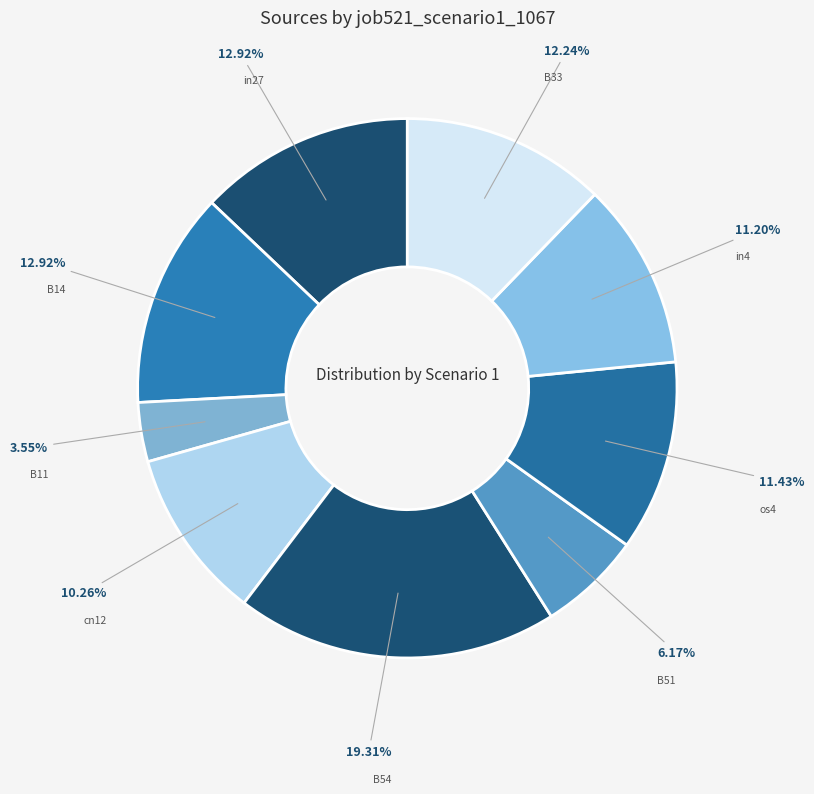

Is there any slice that represents more than half of the pie?

No